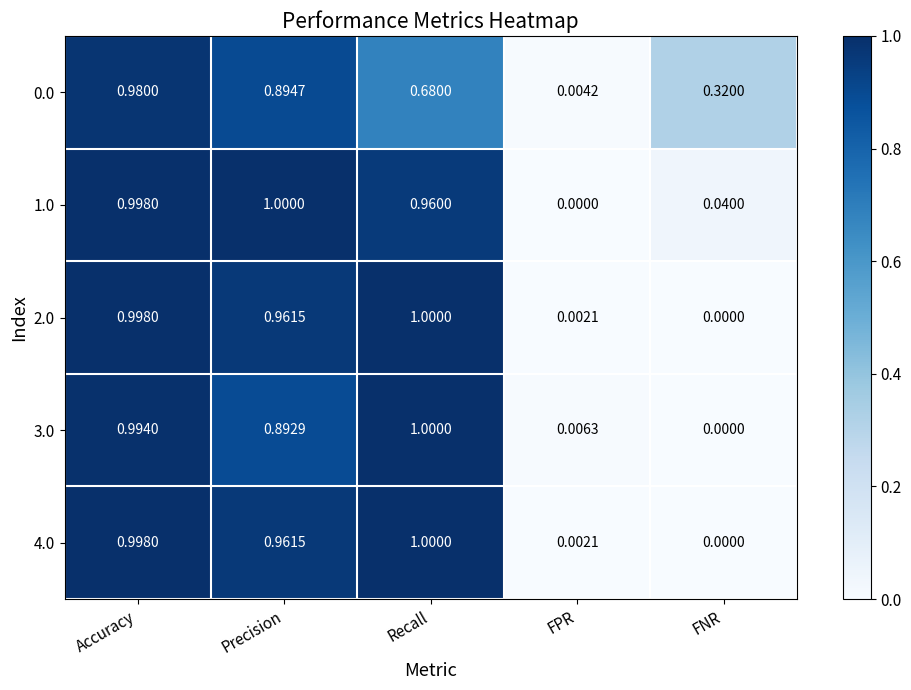

At which label does 4.0 reach its minimum?

FNR